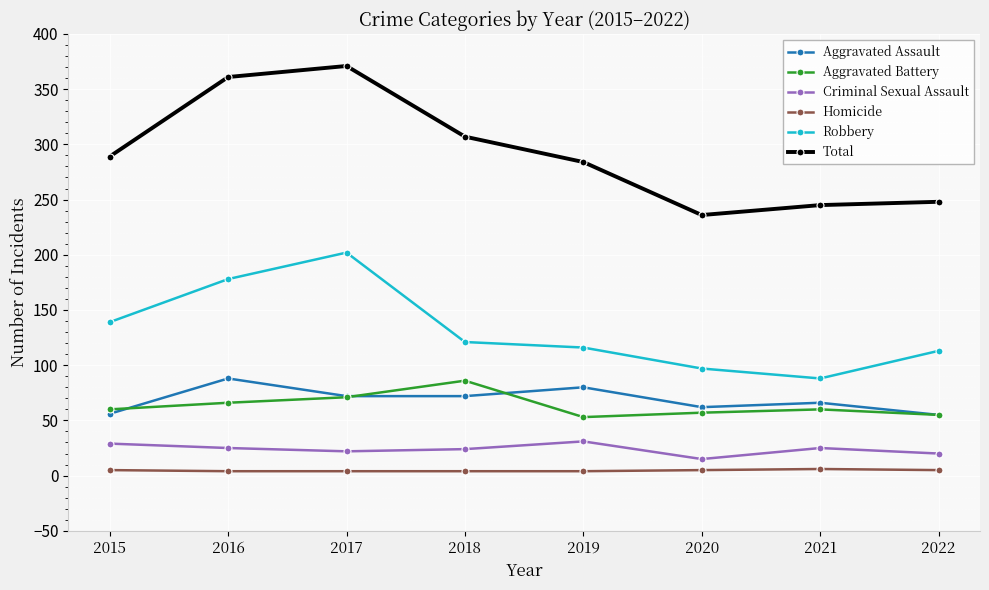

Which series has the largest range (max minus min)?

Total